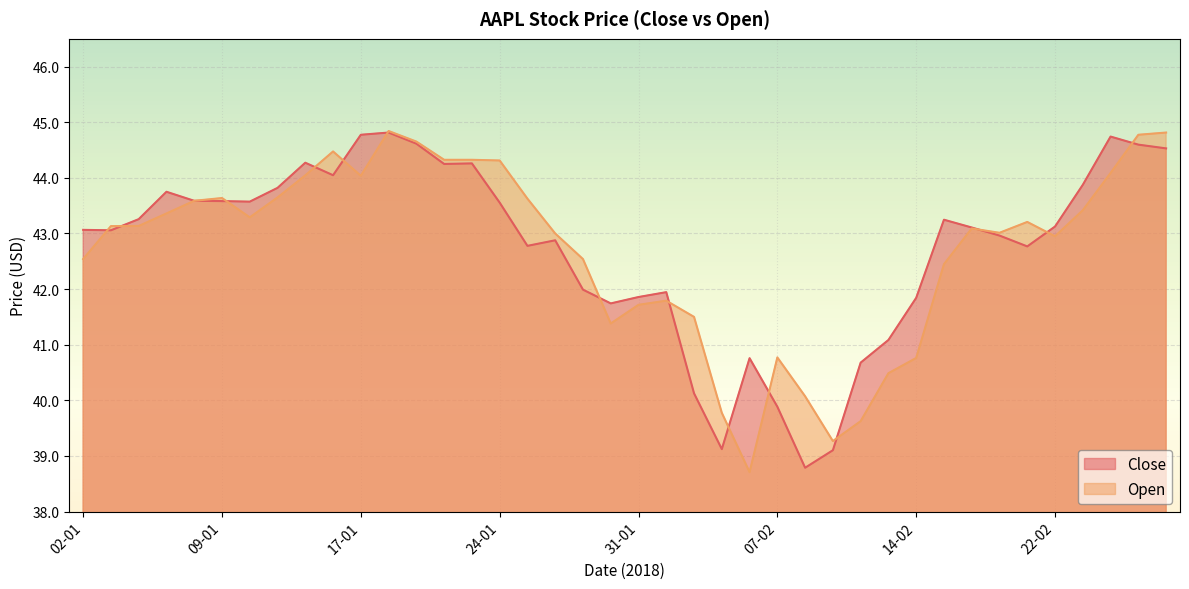

The Close series shows 61.4 at 19-01. True or false?

False